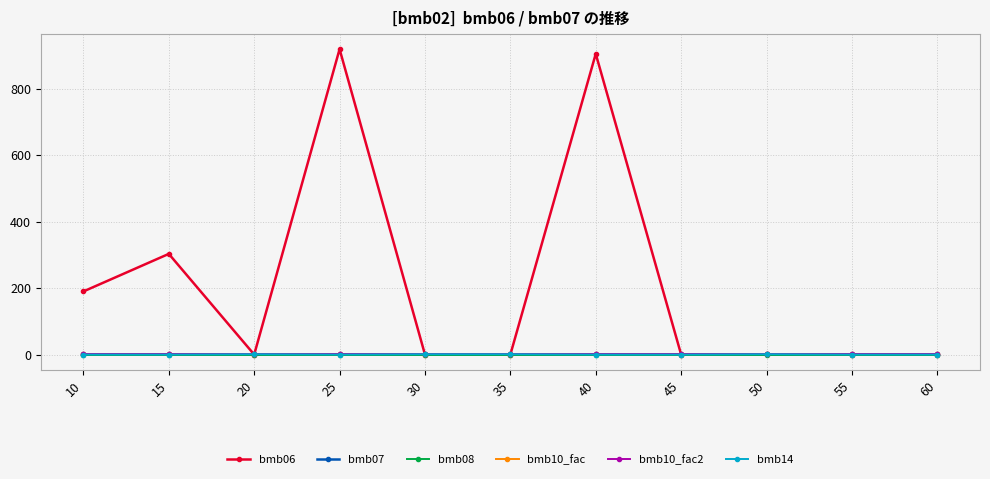

Rank the series at 20 from highest to lowest value.

bmb07, bmb10_fac, bmb10_fac2, bmb14, bmb06, bmb08